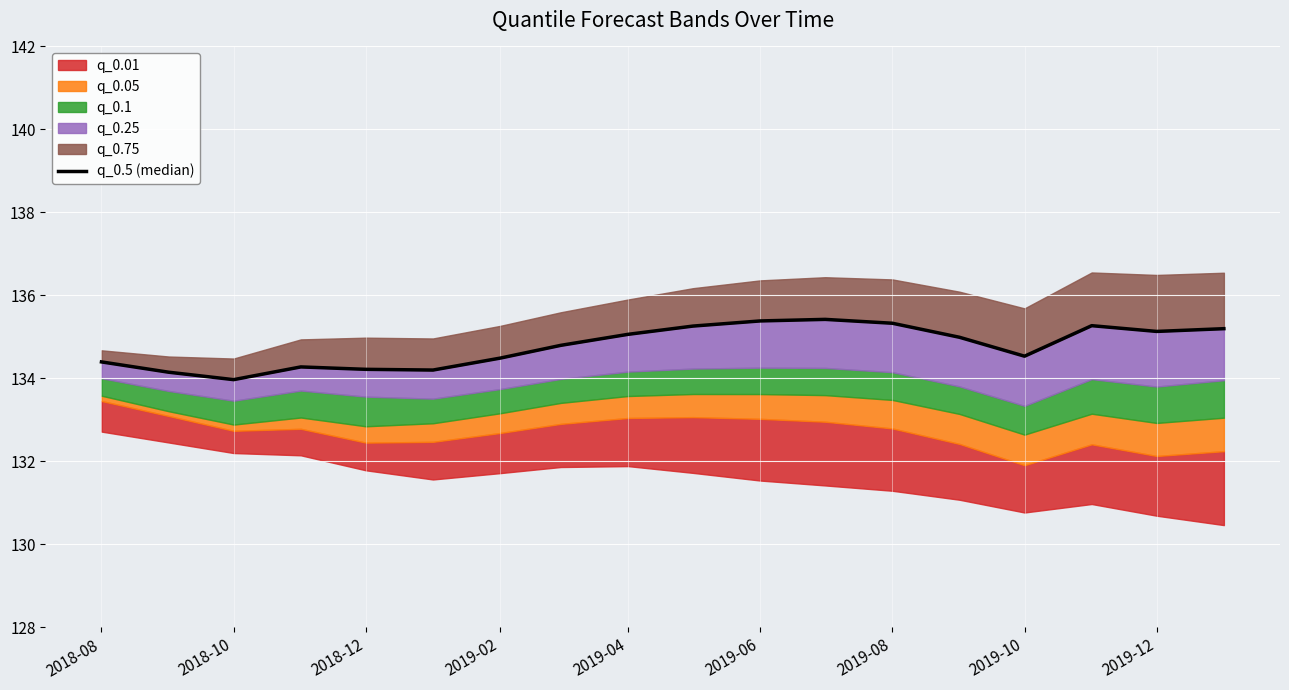

What is the difference between the maximum and minimum values?

1.5